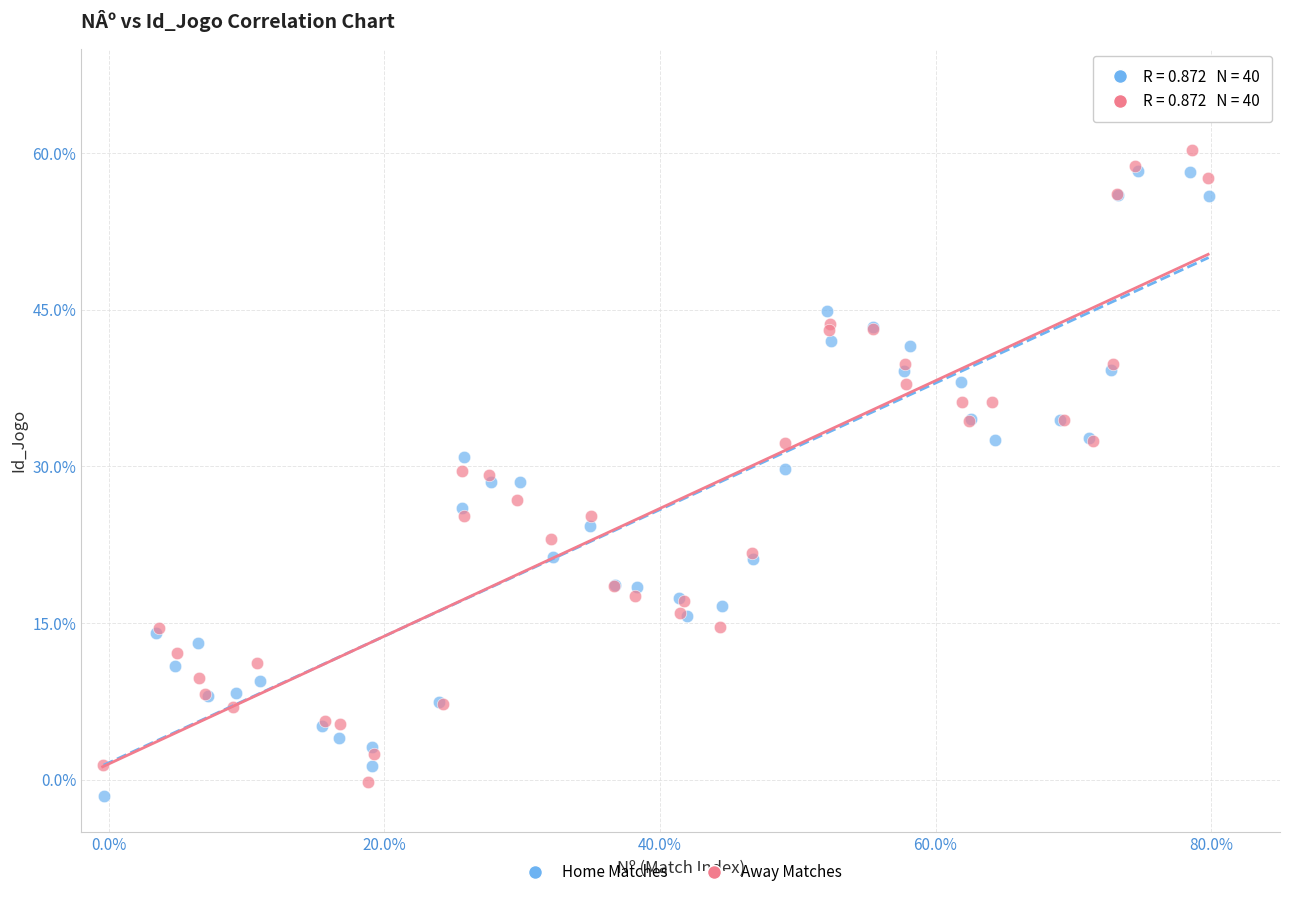

What are all the series names shown in the legend?

Home Matches, Away Matches